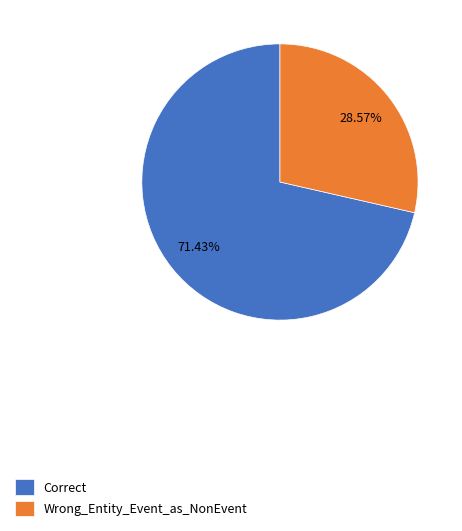

How many segments does this pie chart have?

2